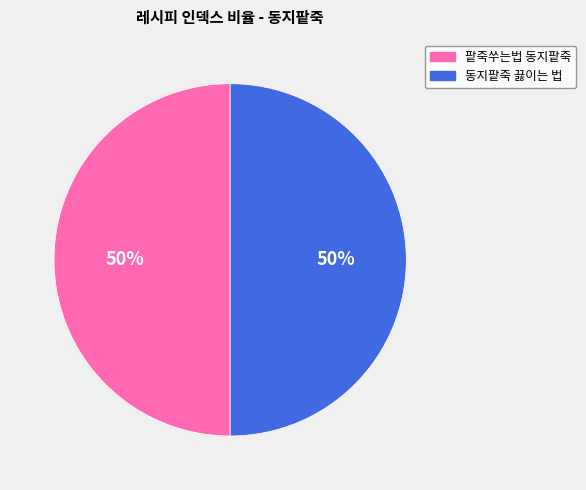

To the nearest percent, what is the combined percentage of 팥죽쑤는법 동지팥죽 and 동지팥죽 끓이는 법?

100%